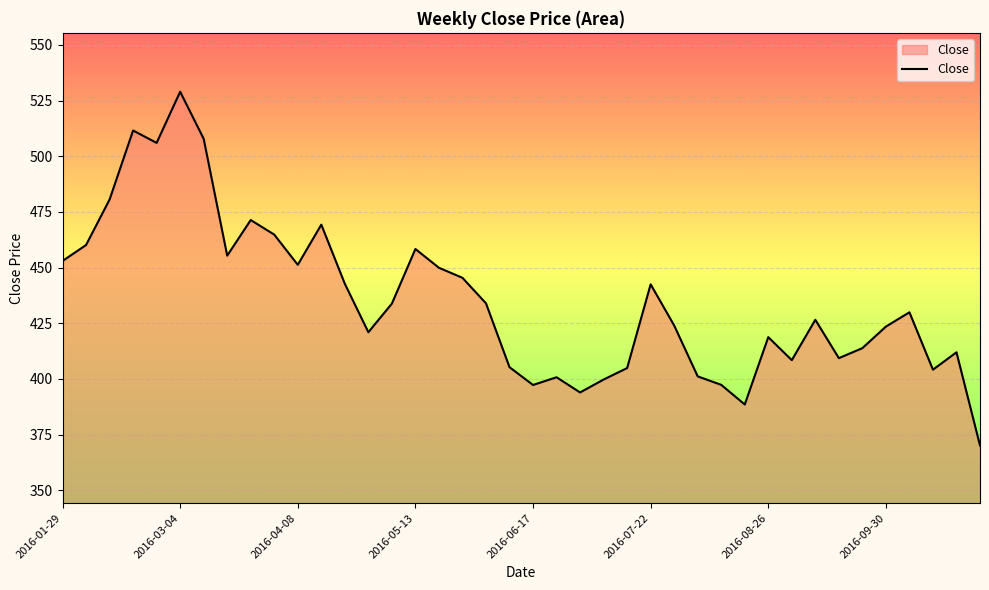

How many lines are shown in the chart?

1